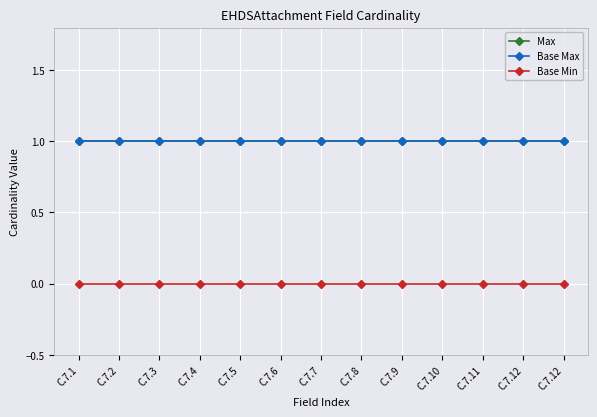

Is this an area chart (filled region under the line)?

No